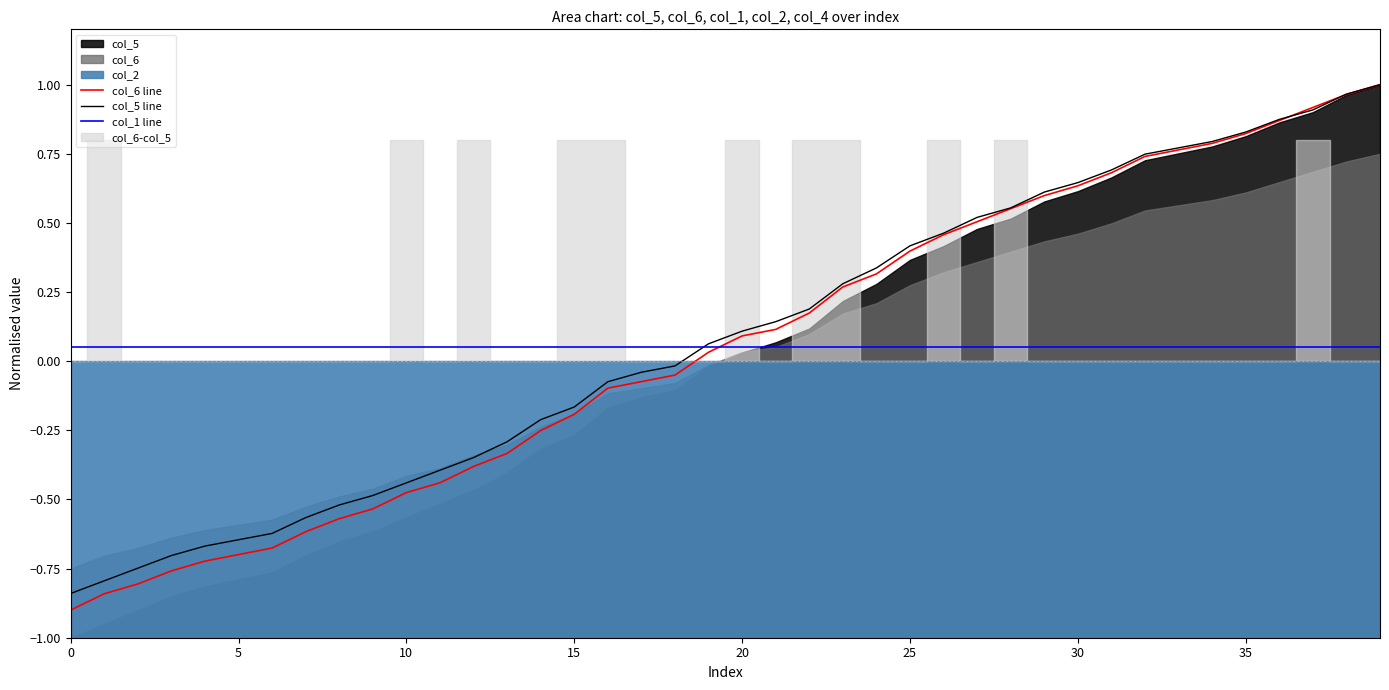

What value does the col_1 line series have at 20?

0.1